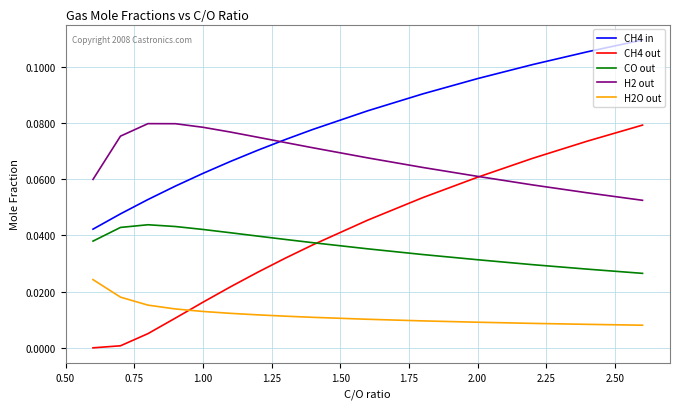

Which series has the largest range (max minus min)?

CH4 out